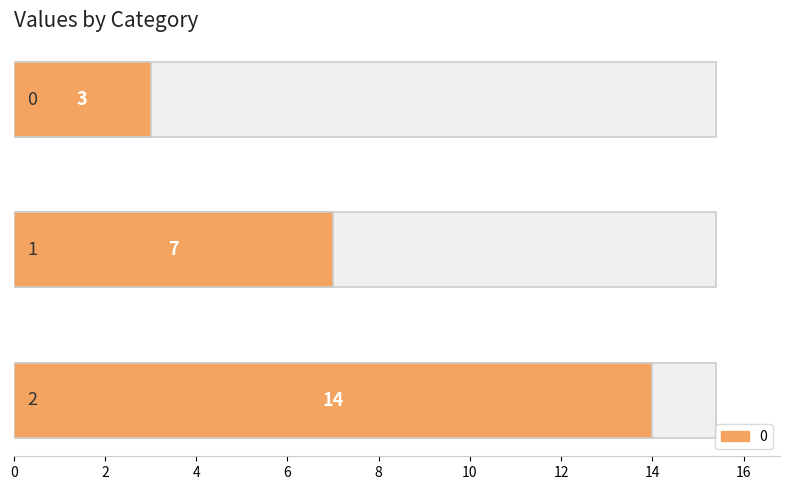

Rank the categories by value from highest to lowest.

2, 1, 0